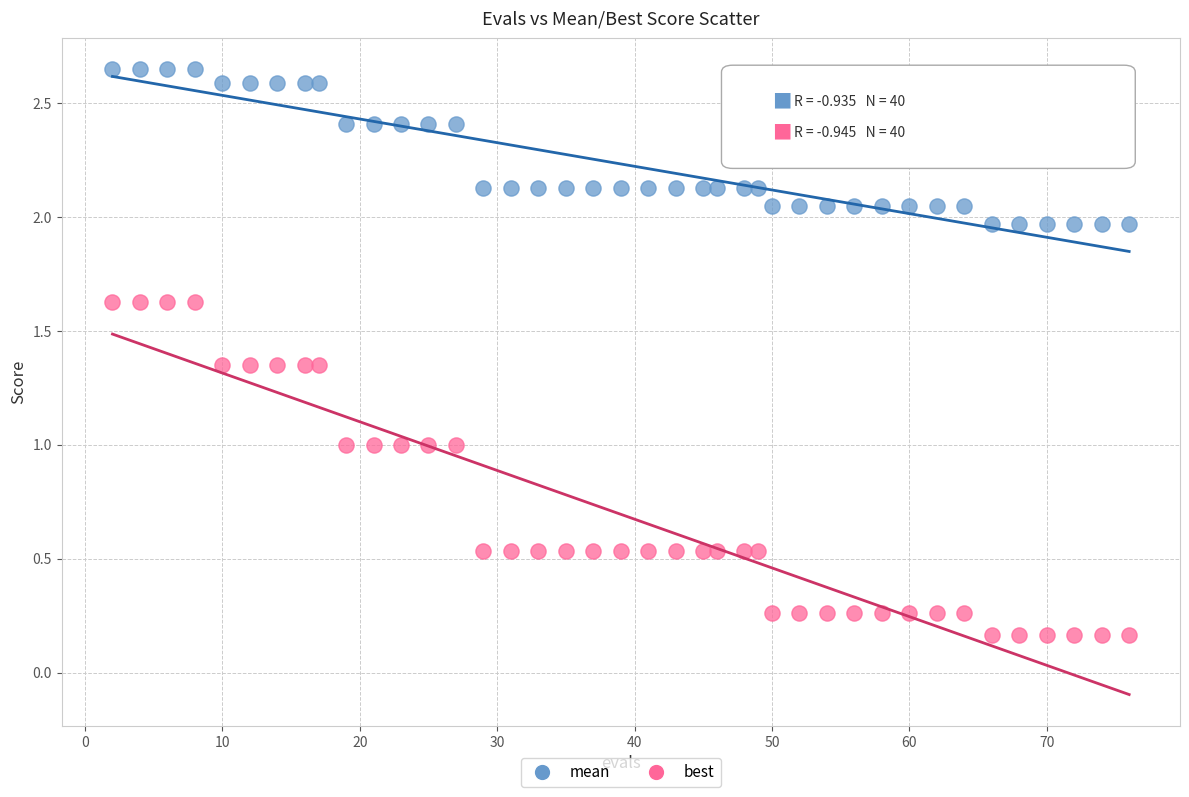

Which series has the widest spread of Y values?

best